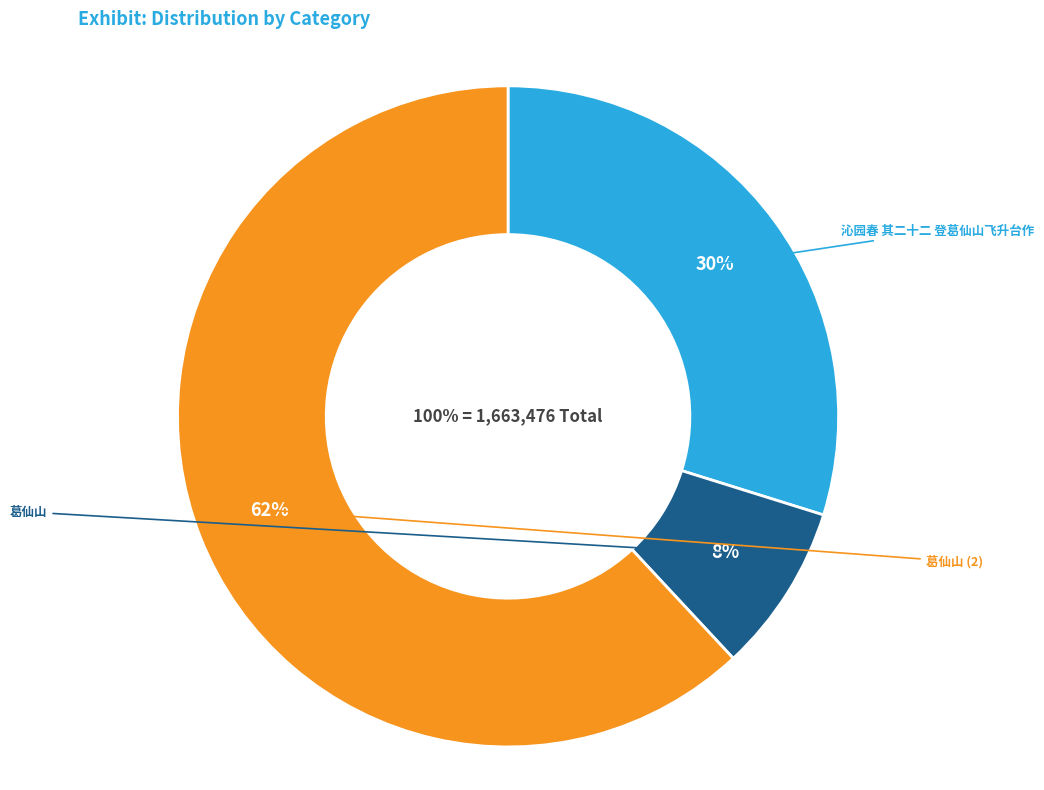

What percentage is the 葛仙山 slice, to the nearest percent?

8%